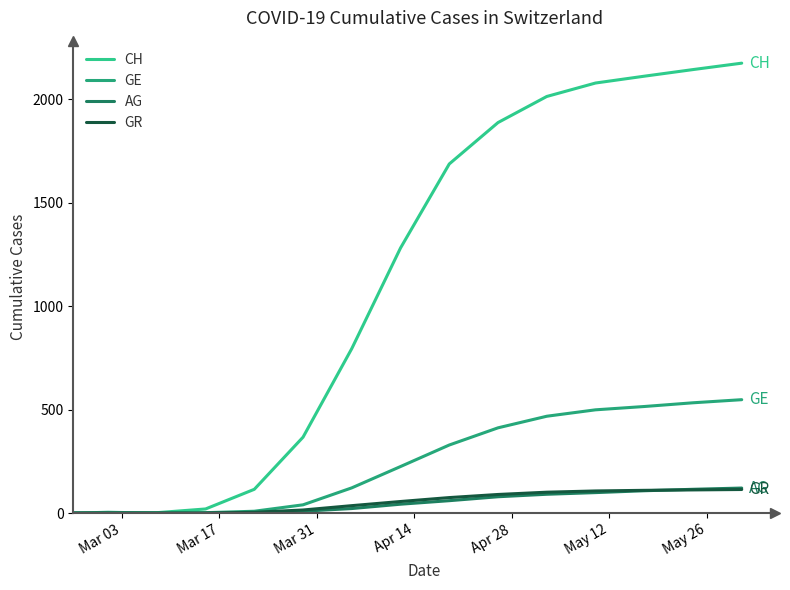

What is the average value of the CH series?

1112